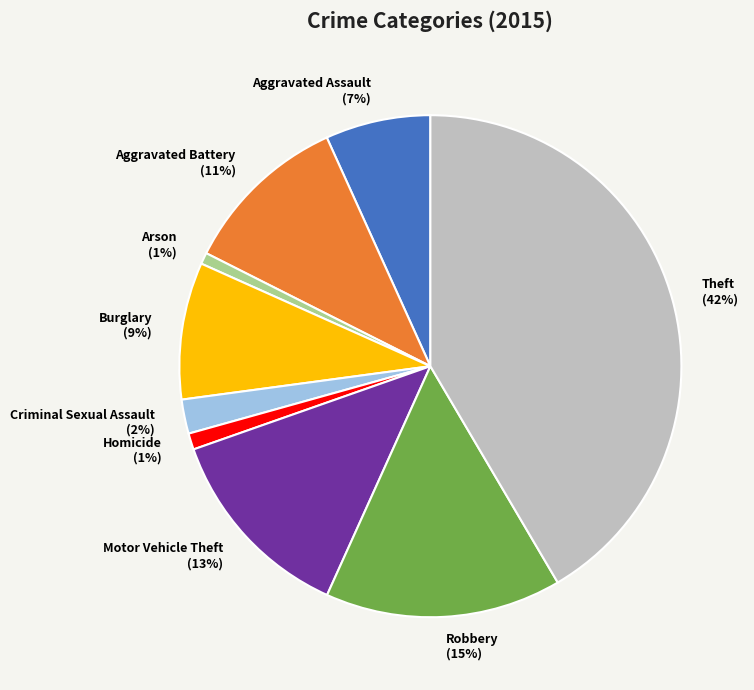

Which category has the biggest portion of the pie?

Theft